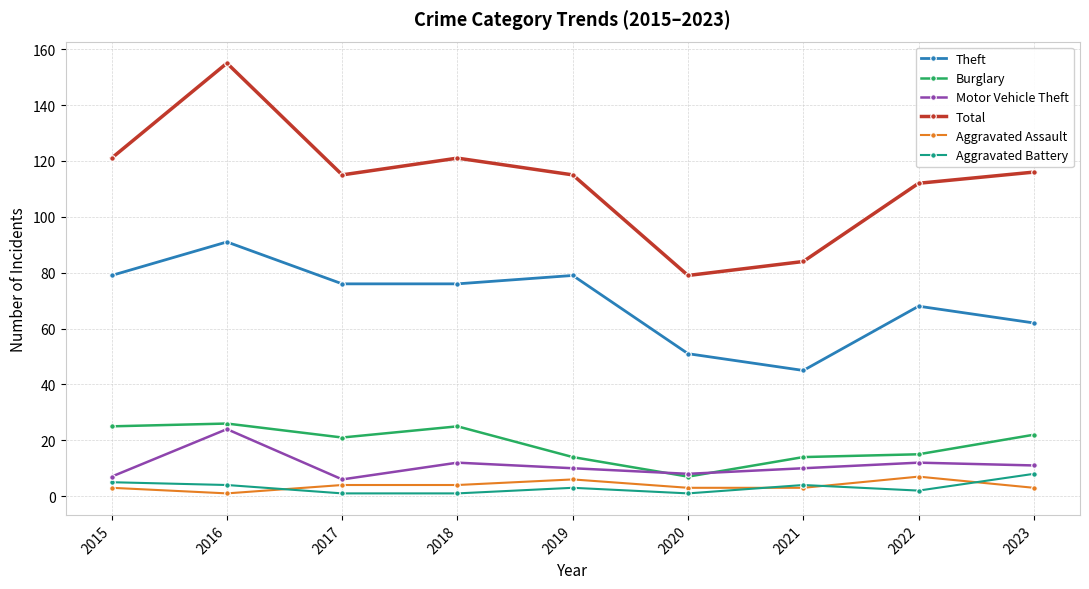

Where does the Theft series first go above 76?

2015